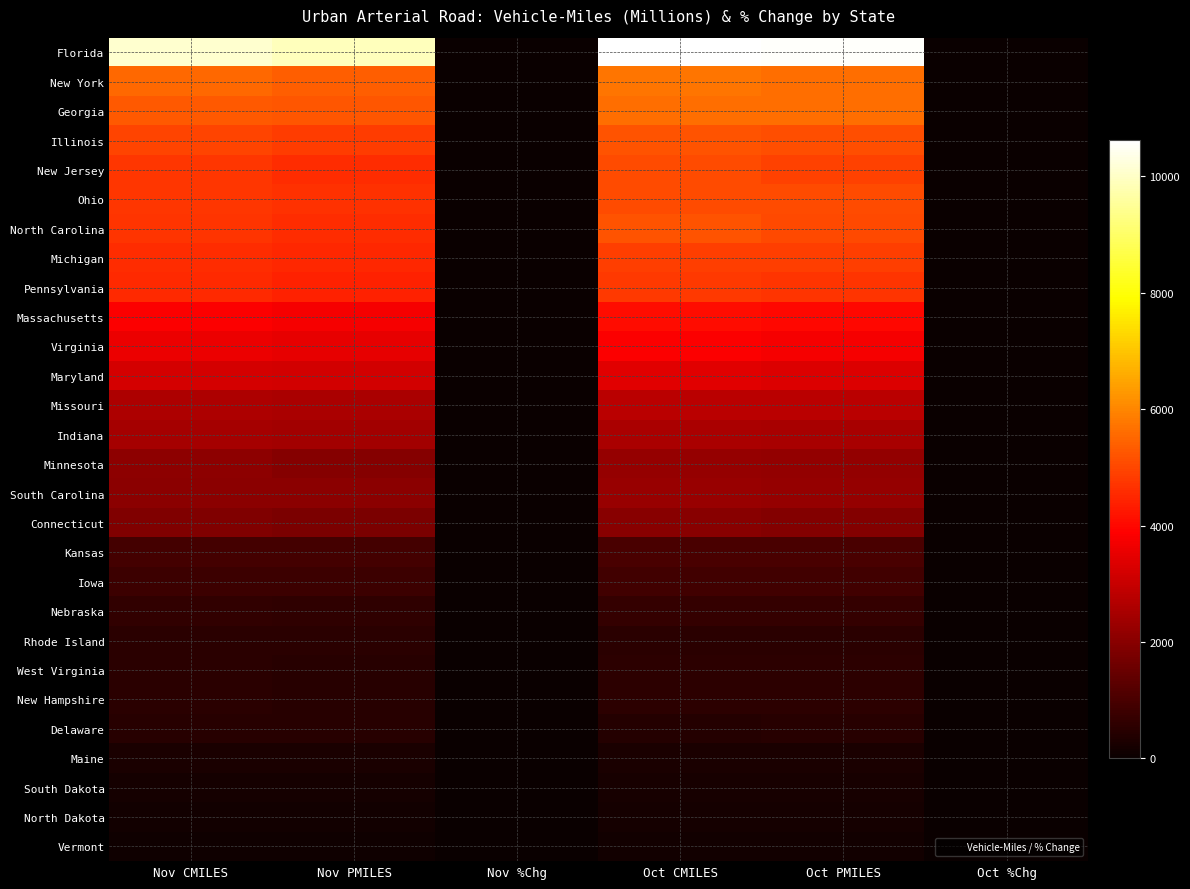

Which series has the largest range (max minus min)?

Florida